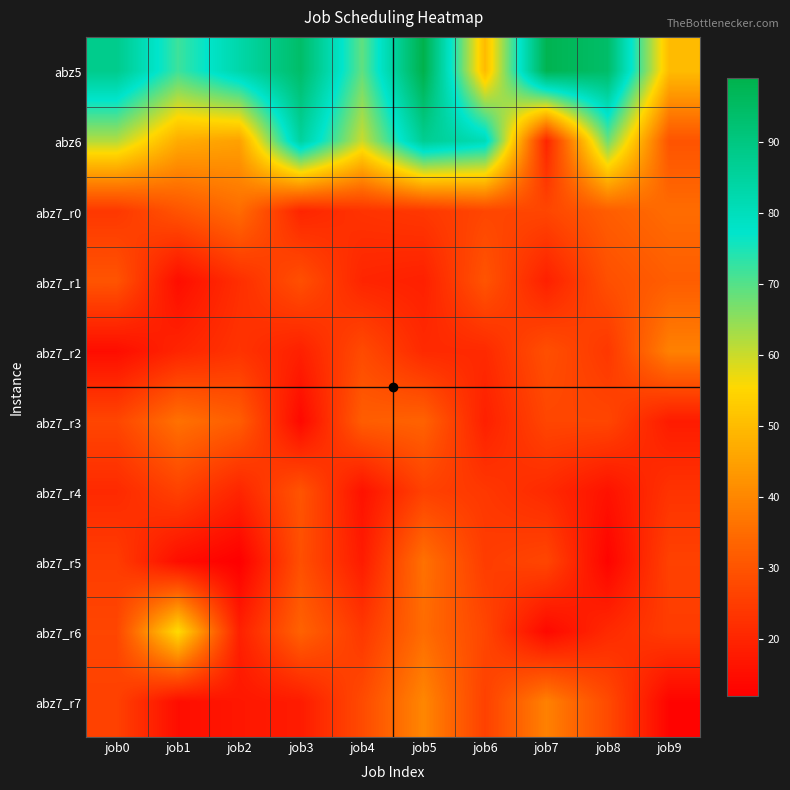

What is the difference between the highest and lowest values at job3?

80